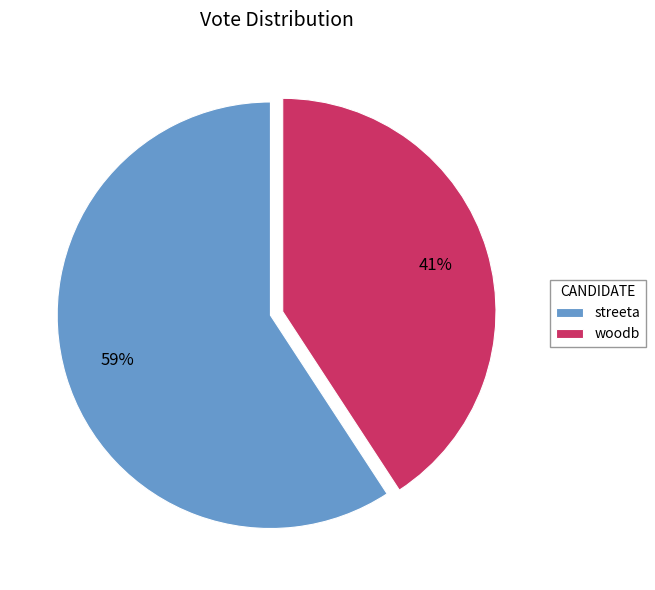

Is the sum of woodb and streeta greater than half?

Yes